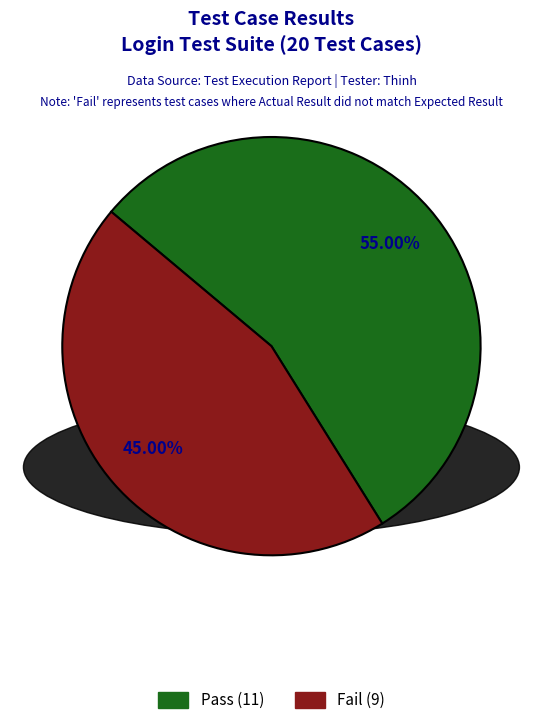

The Fail slice represents 45% of the pie. True or false?

True